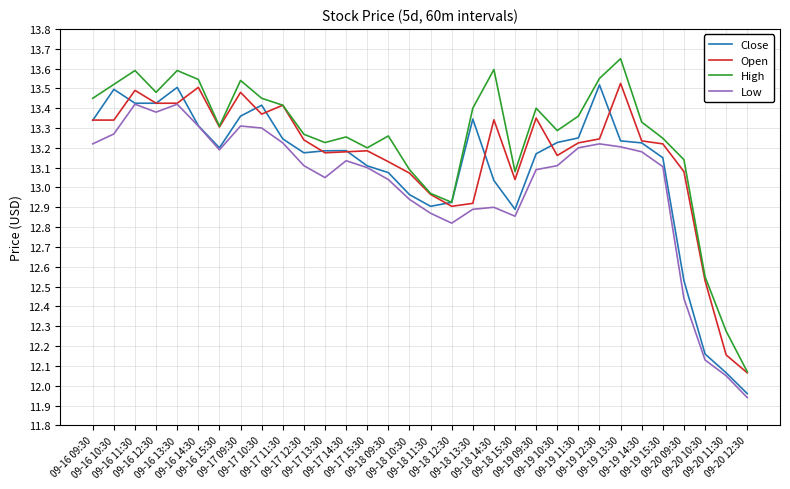

List the series in order of their overall mean, lowest first.

Low, Close, Open, High